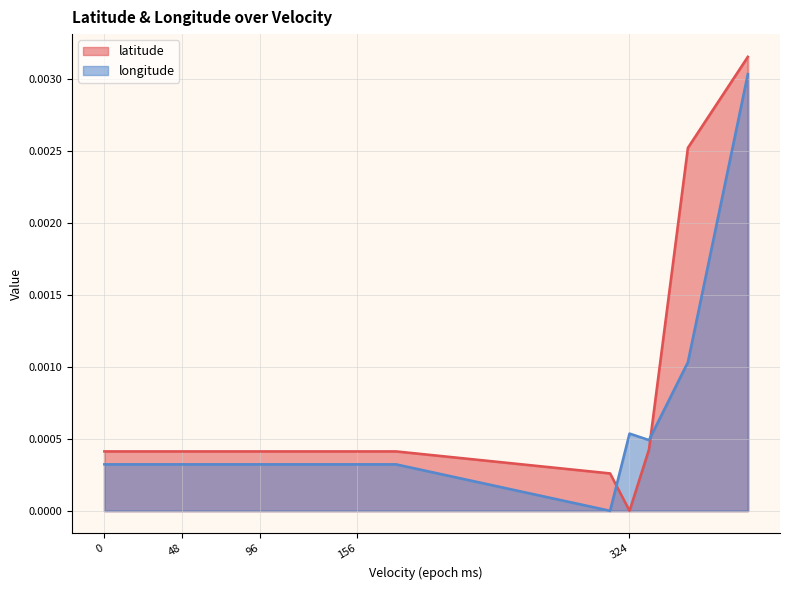

How many data points in longitude are above 0?

19